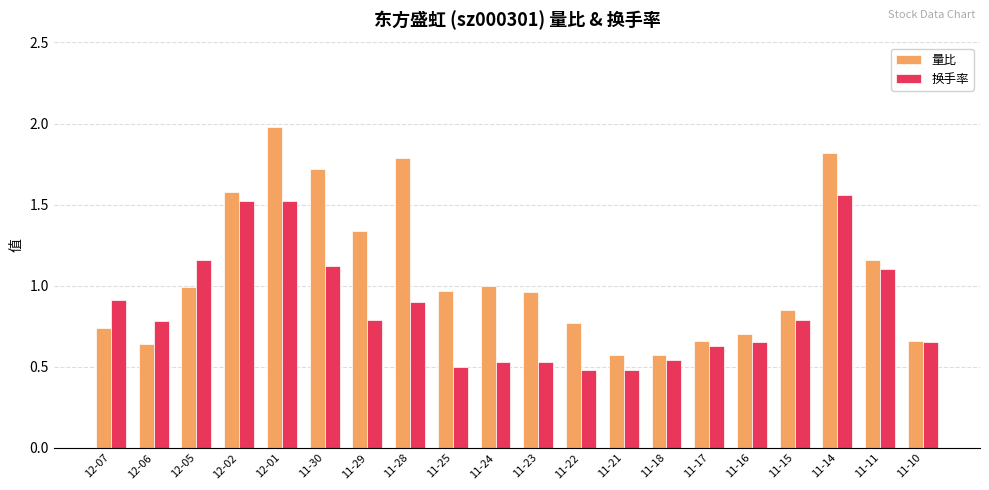

What is the difference between the highest and lowest values at 11-23?

0.4